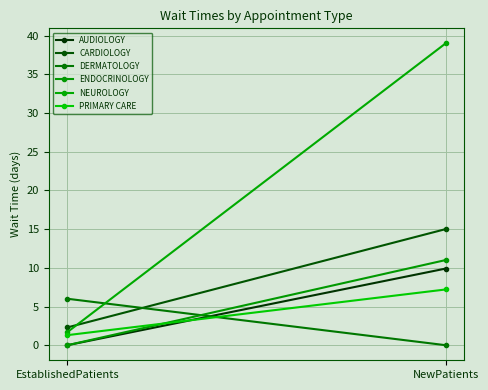

What is the maximum value for CARDIOLOGY?

15.0